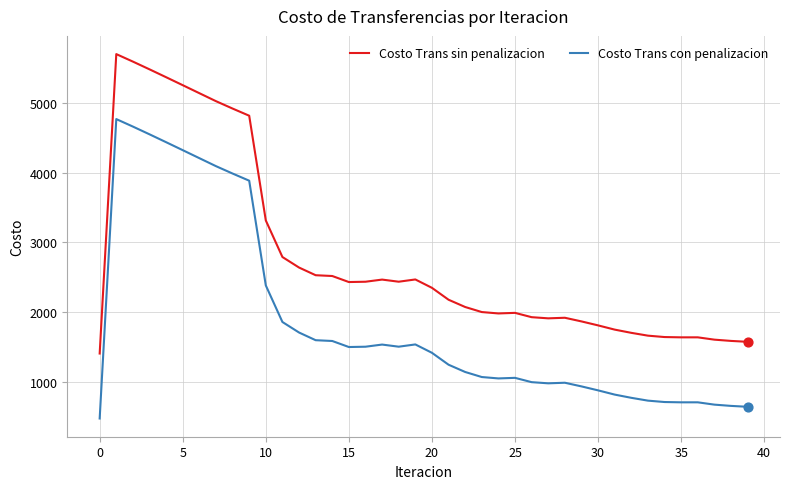

What is the difference between the maximum and minimum values in the Costo Trans con penalizacion series?

4290.4